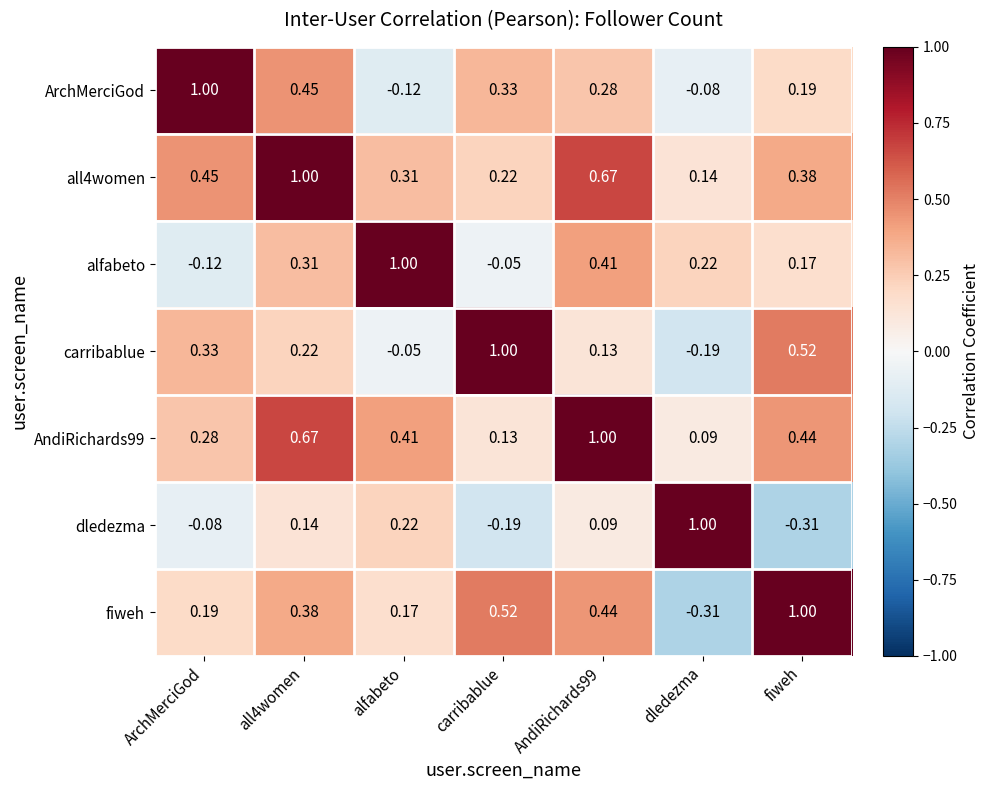

Is the value of fiweh at carribablue greater than the value of AndiRichards99 at dledezma?

Yes